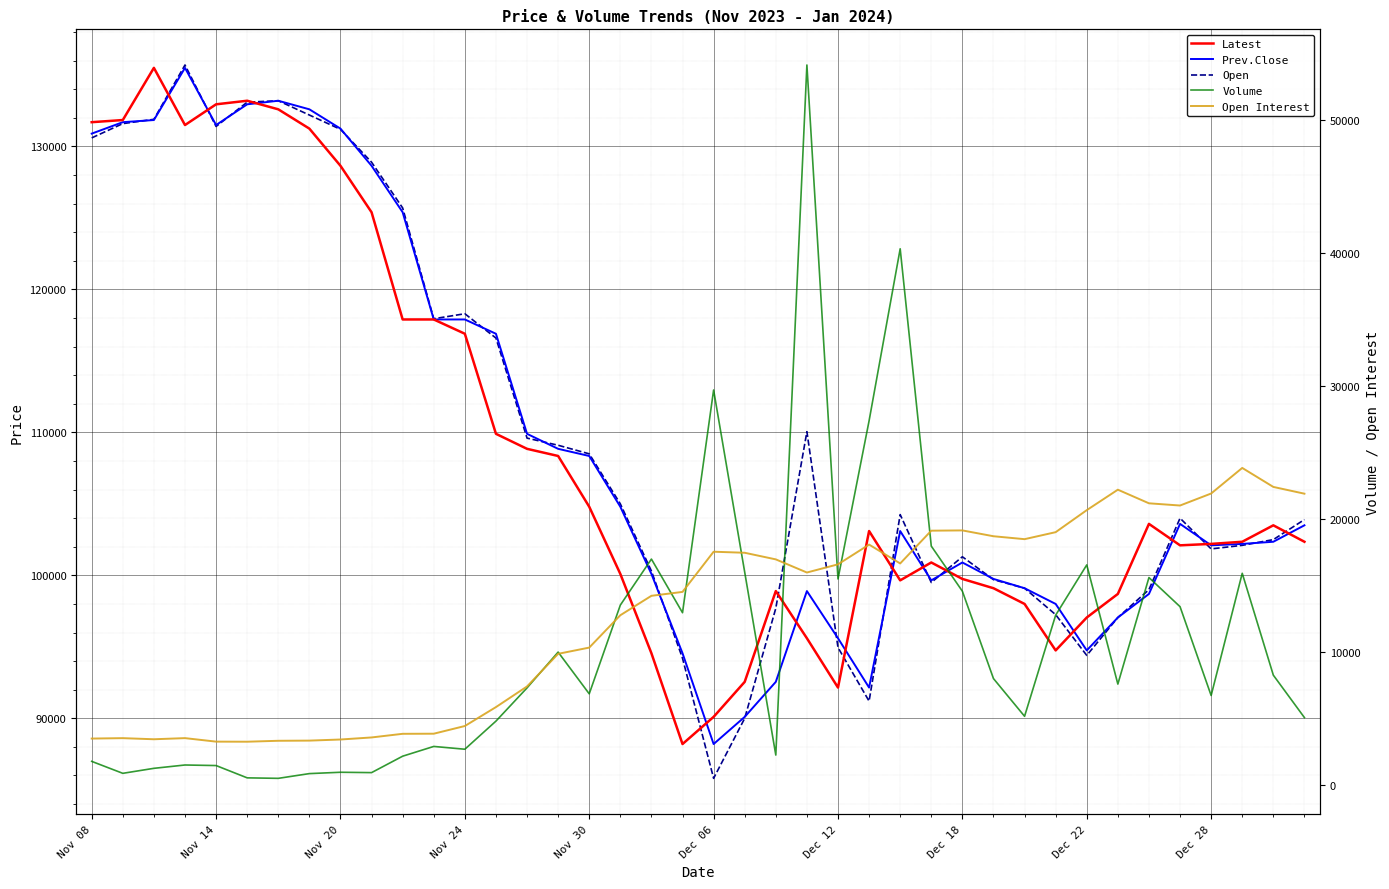

Which has a higher value, 34 or 22?

34